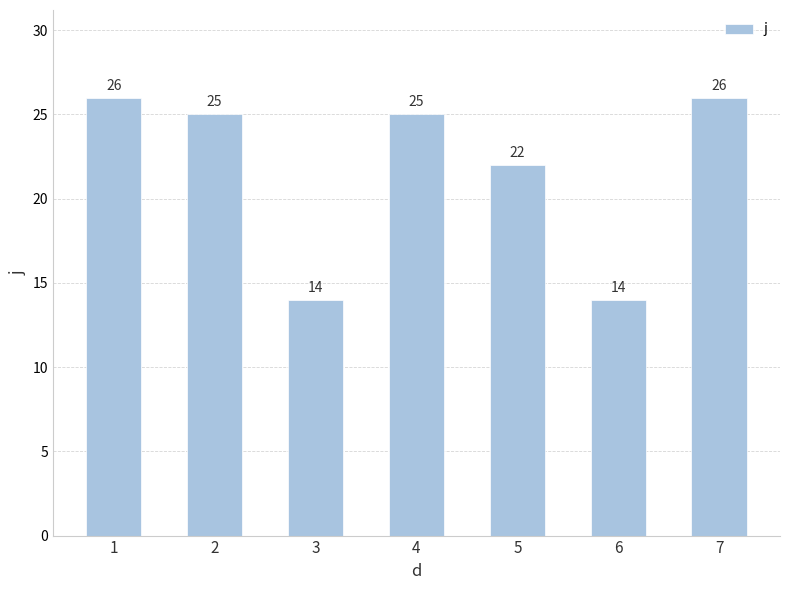

Are the bars horizontal?

No